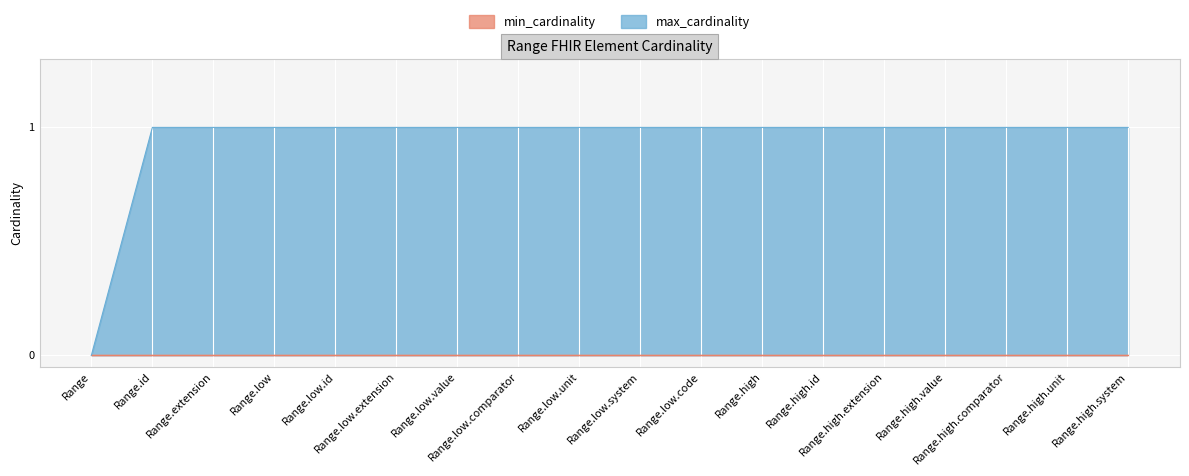

The value at Range.high.system is 1. True or false?

False